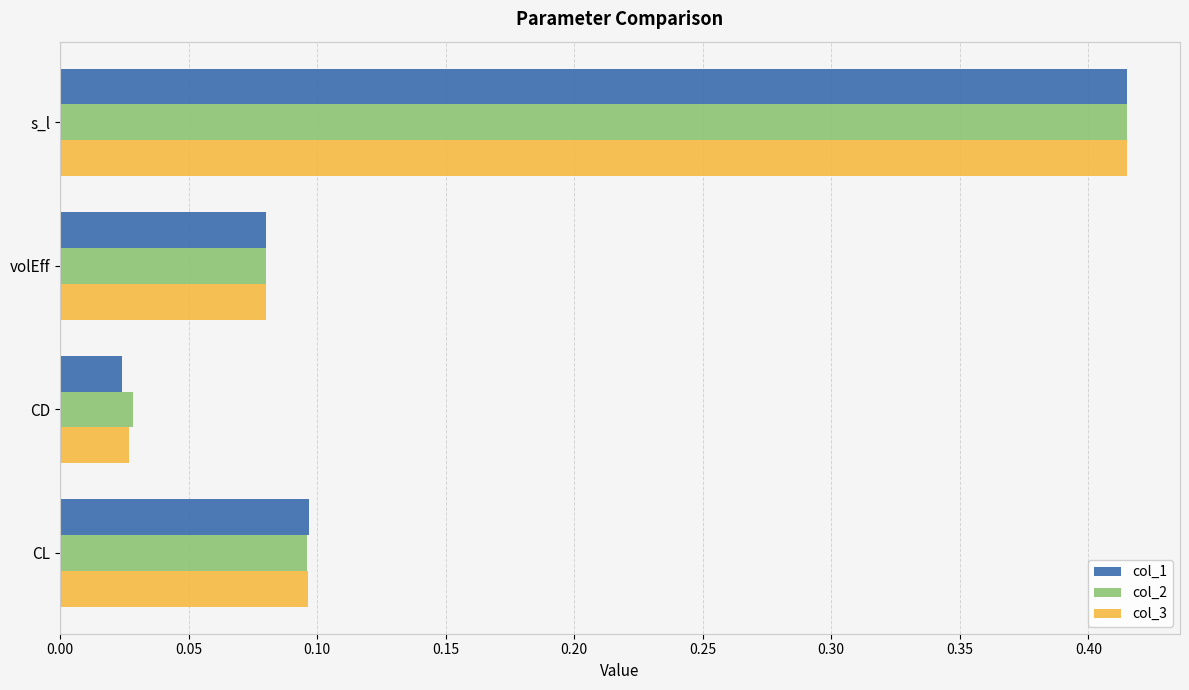

Which category has the highest value across all series?

s_l